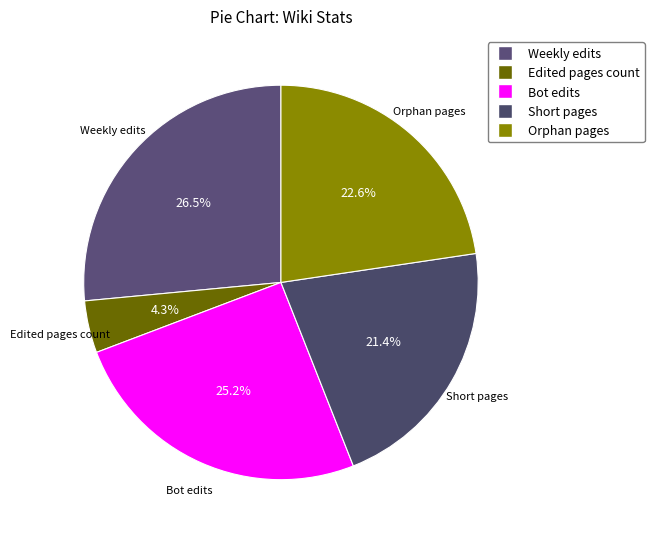

Does Orphan pages account for over 50% of the chart?

No